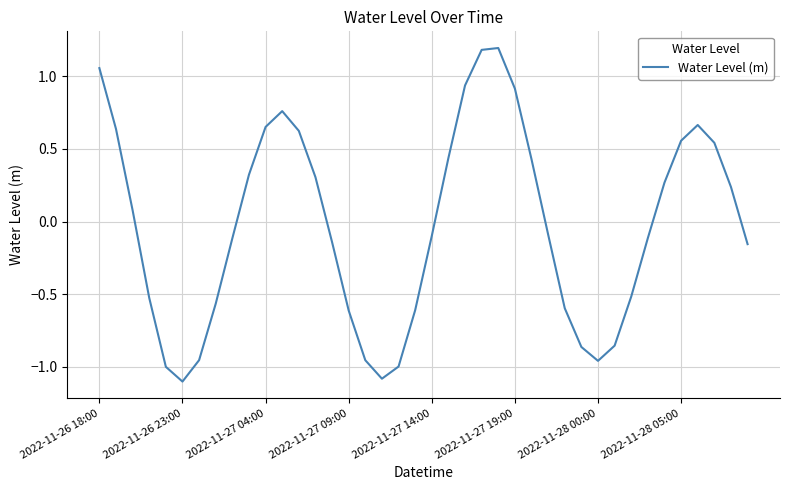

What is the maximum value shown in the chart?

1.2